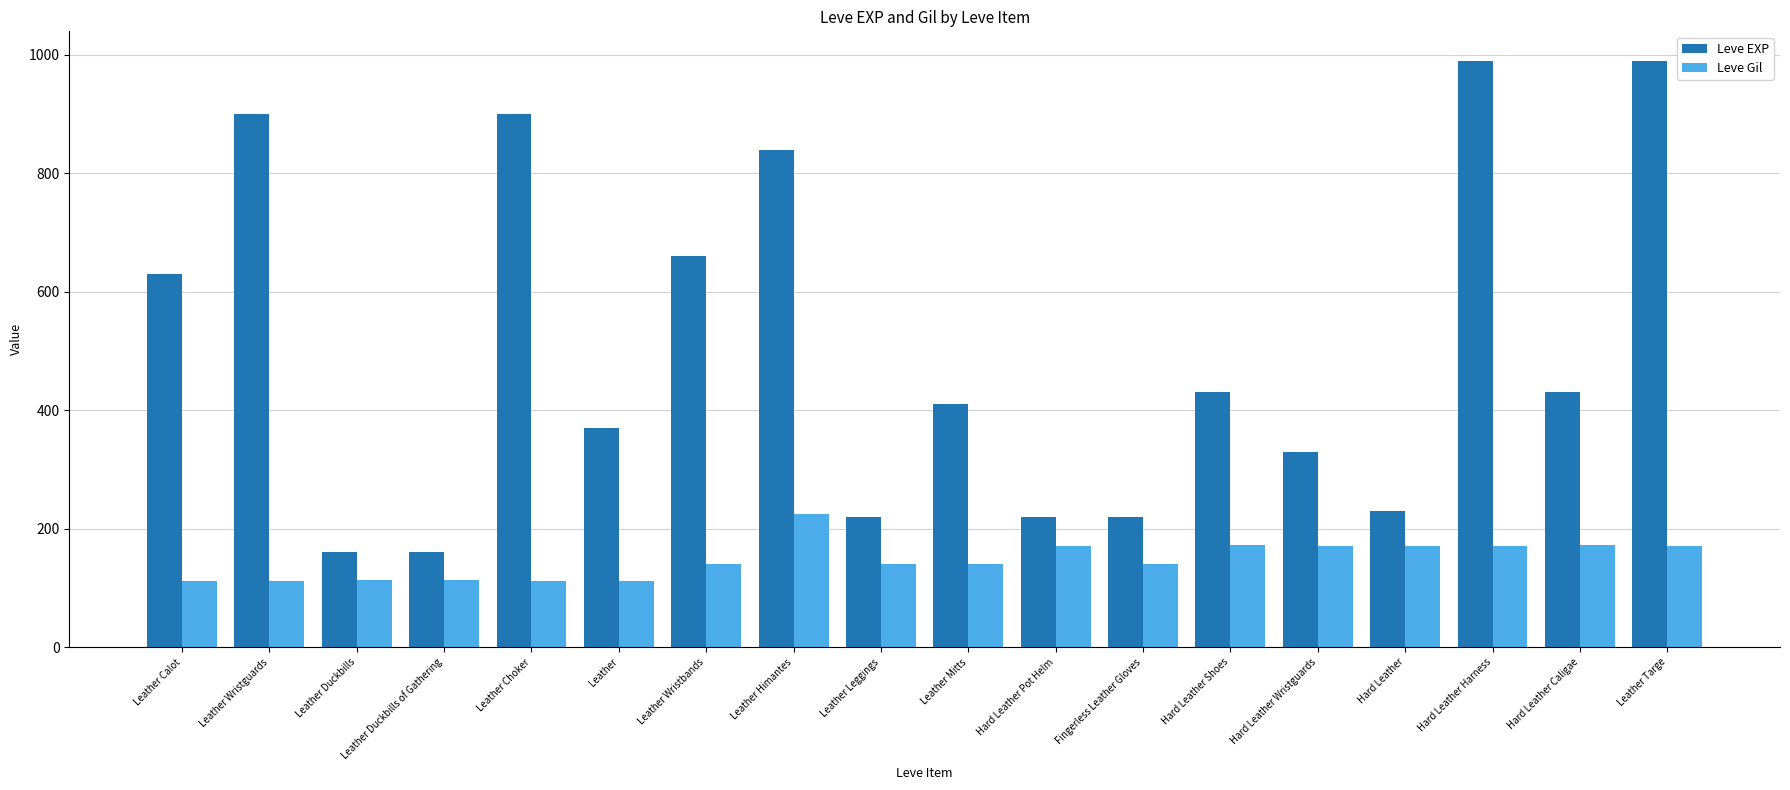

What is the label of the 2nd bar from the left?

Leather Wristguards